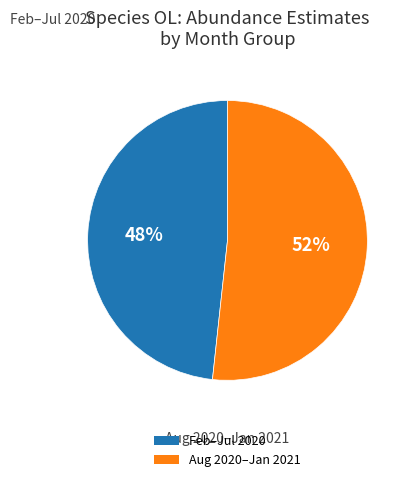

How many slices are in this pie chart?

2